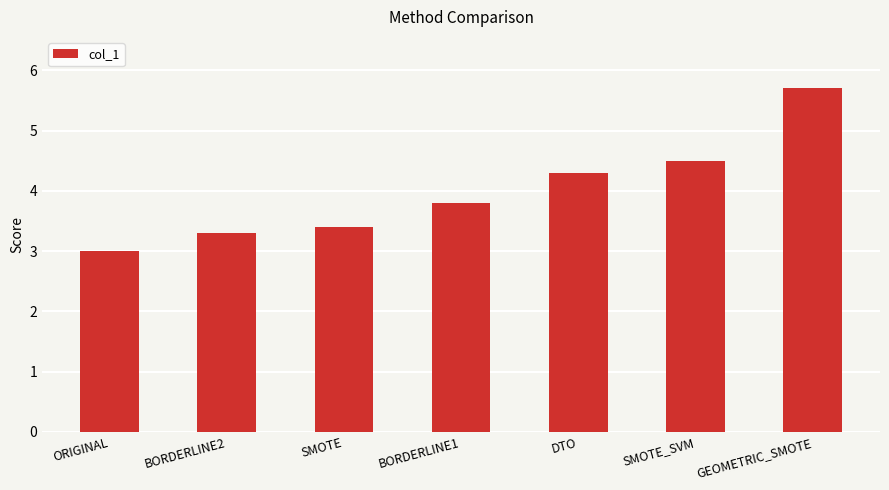

At which label is the value closest to 4?

BORDERLINE1